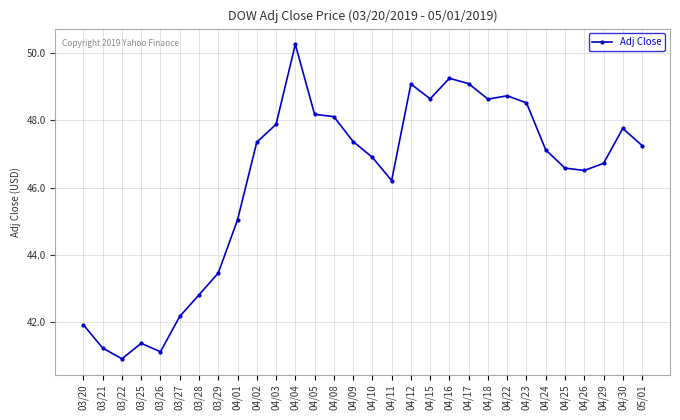

What is the change in value from 04/05 to 04/16?

+1.1